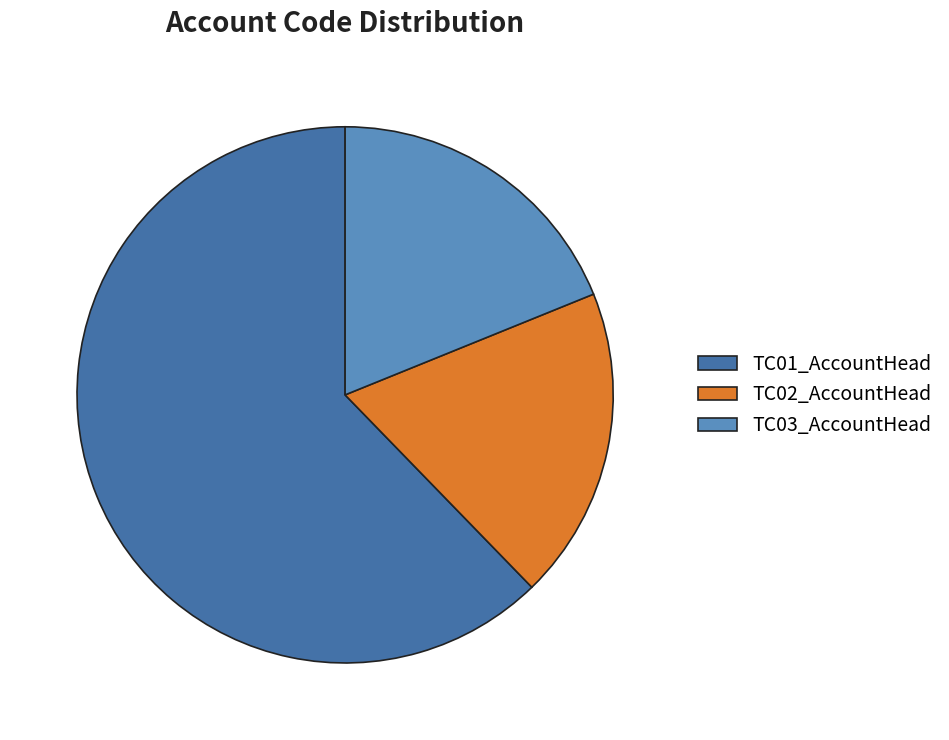

Does any single category account for the majority?

Yes